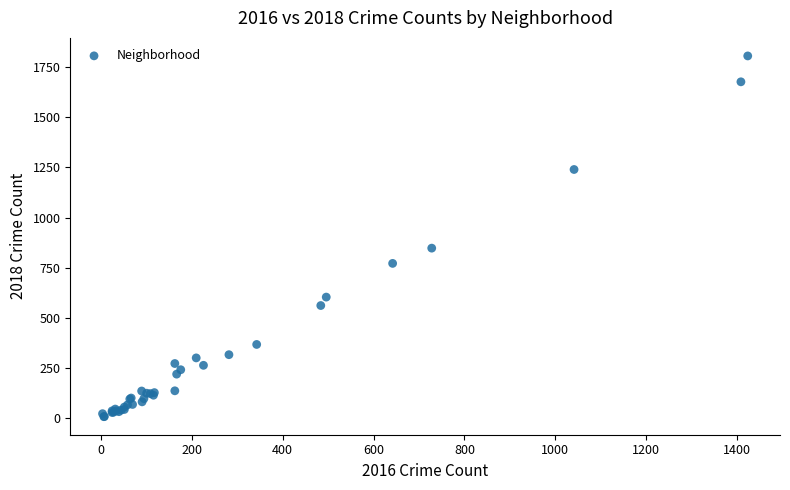

What Y value in the scatter plot is closest to 907?

848